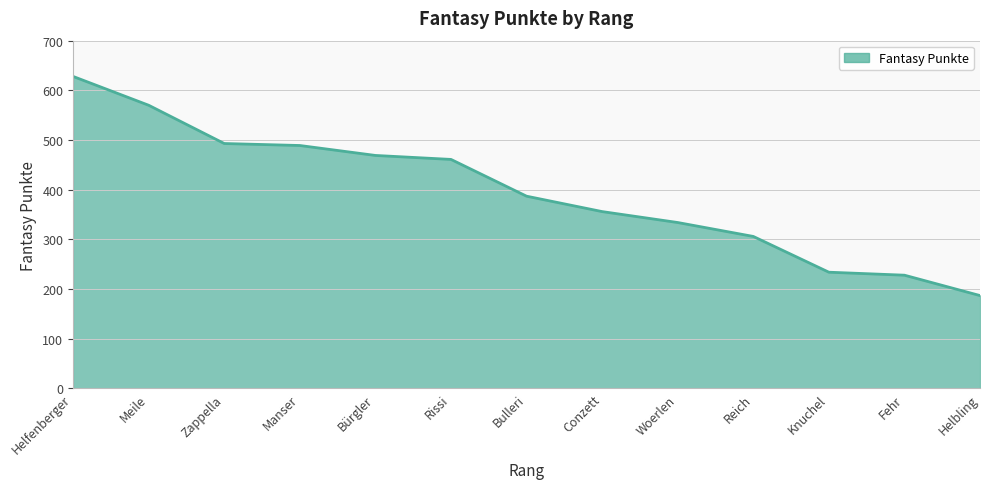

What is the sum of all values?

5142